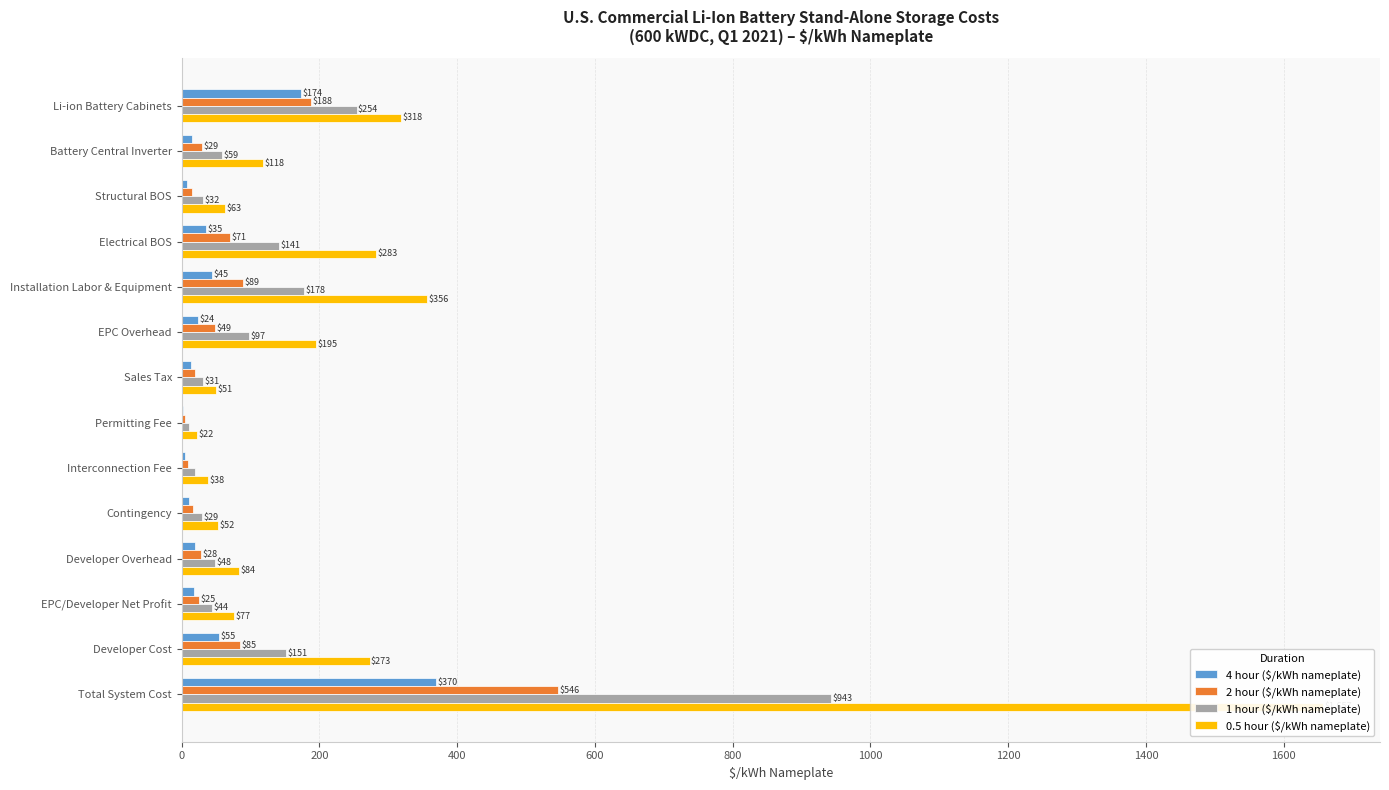

What are all the series names shown in the legend?

4 hour ($/kWh nameplate), 2 hour ($/kWh nameplate), 1 hour ($/kWh nameplate), 0.5 hour ($/kWh nameplate)